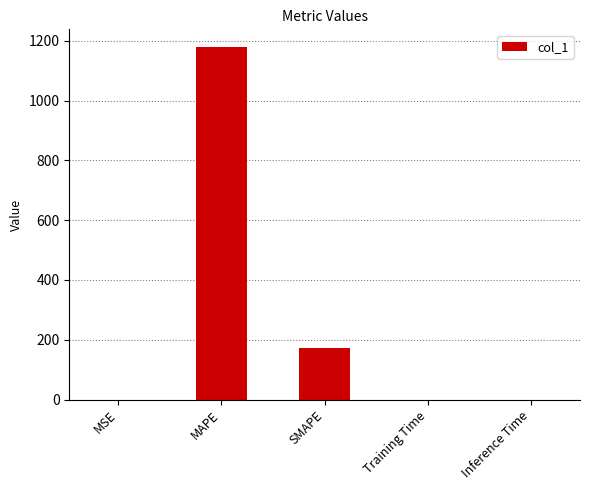

At which label is the value closest to 589?

SMAPE